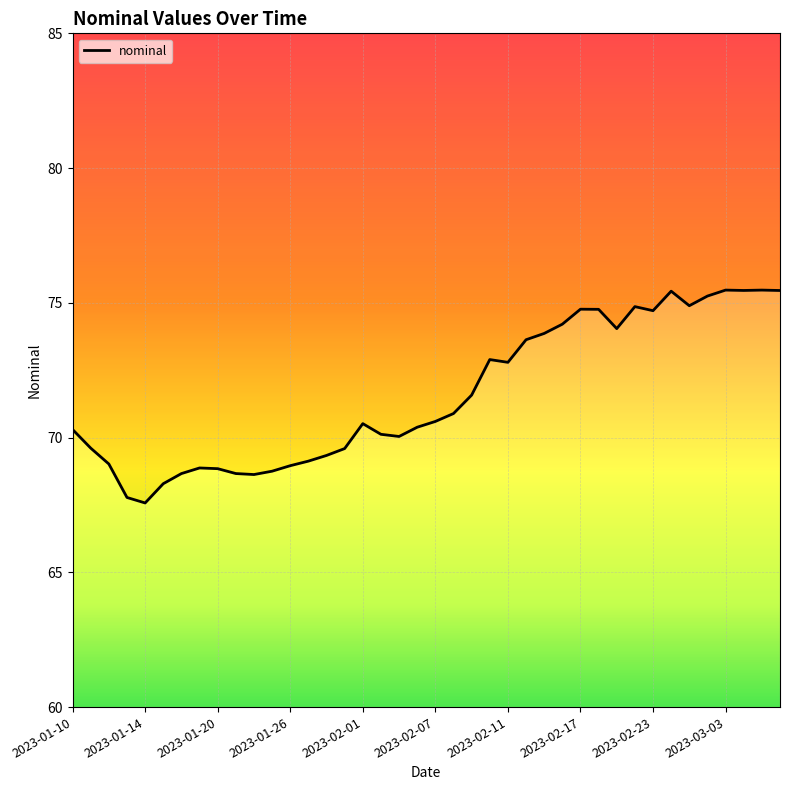

List the labels in order of value, smallest first.

2023-01-14, 2023-01-13, 2023-01-17, 2023-01-24, 2023-01-18, 2023-01-21, 2023-01-25, 2023-01-20, 2023-01-19, 2023-01-26, 2023-01-12, 2023-01-27, 2023-01-28, 2023-01-31, 2023-01-11, 2023-02-03, 2023-02-02, 2023-01-10, 2023-02-04, 2023-02-01, 2023-02-07, 2023-02-08, 2023-02-09, 2023-02-11, 2023-02-10, 2023-02-14, 2023-02-15, 2023-02-21, 2023-02-16, 2023-02-23, 2023-02-18, 2023-02-17, 2023-02-22, 2023-03-01, 2023-03-02, 2023-02-28, 2023-03-08, 2023-03-04, 2023-03-07, 2023-03-03